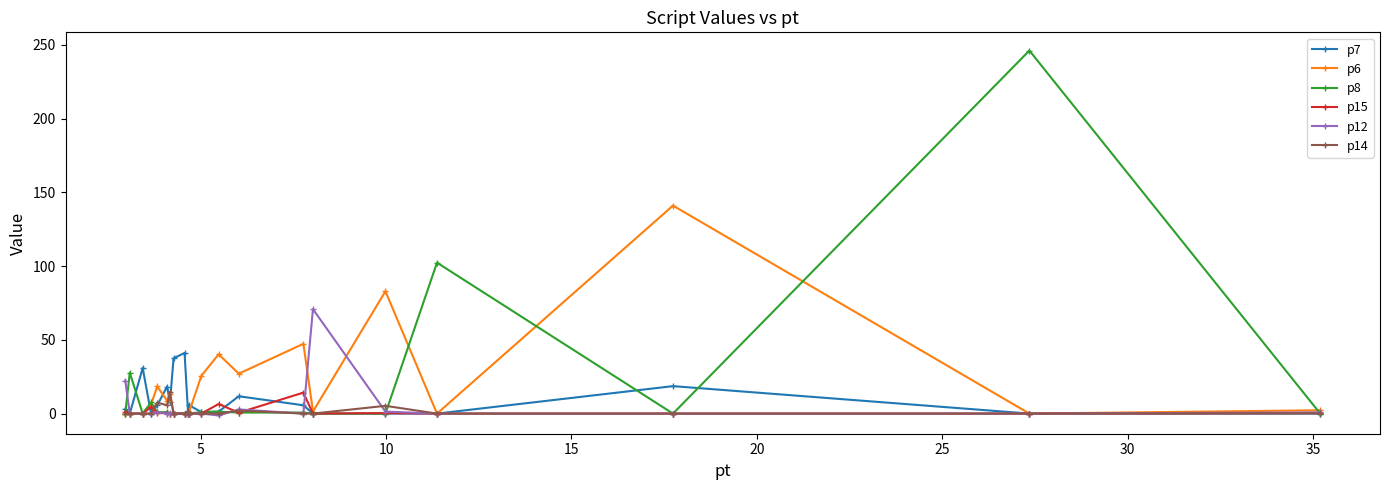

What is the average value of the p14 series?

1.8